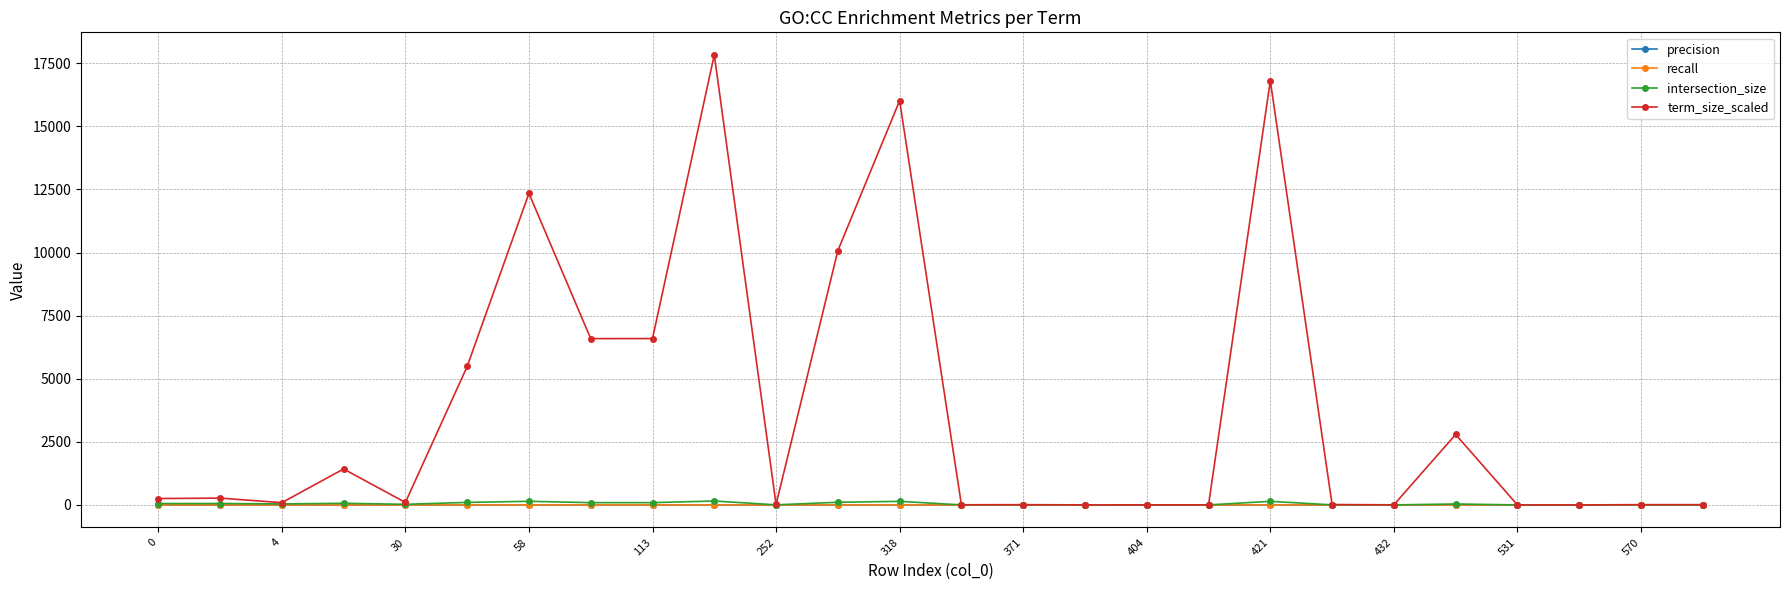

Which series has the widest spread of values?

term_size_scaled